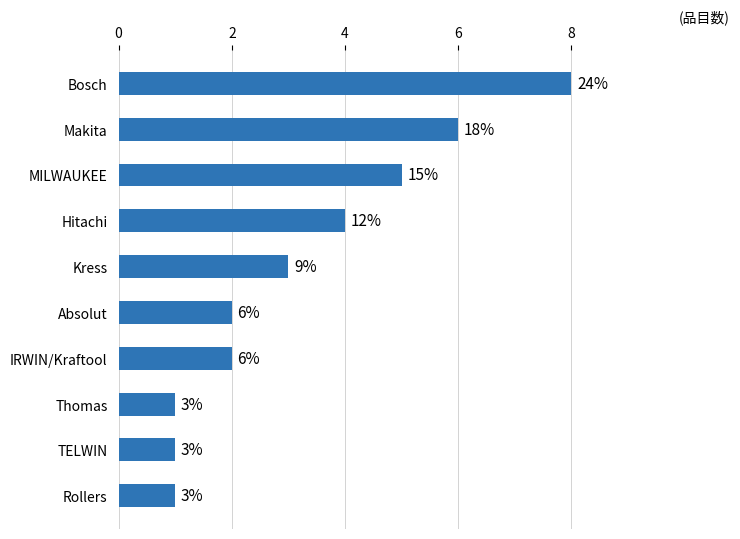

At which label is the value closest to 4?

Hitachi